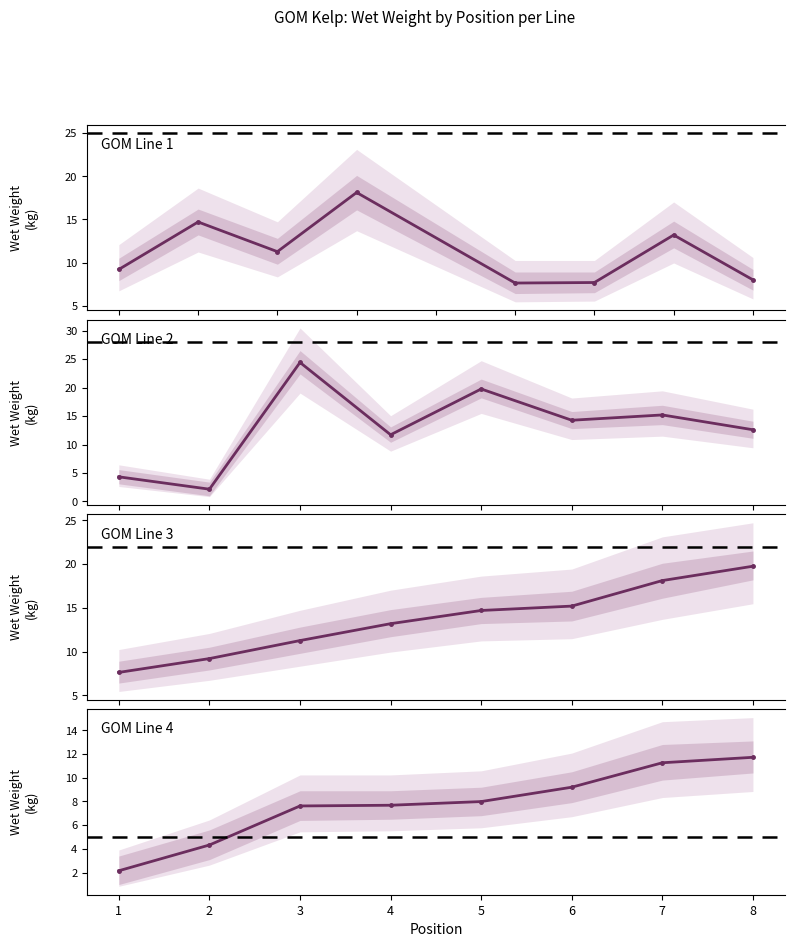

Is this an area chart (filled region under the line)?

No